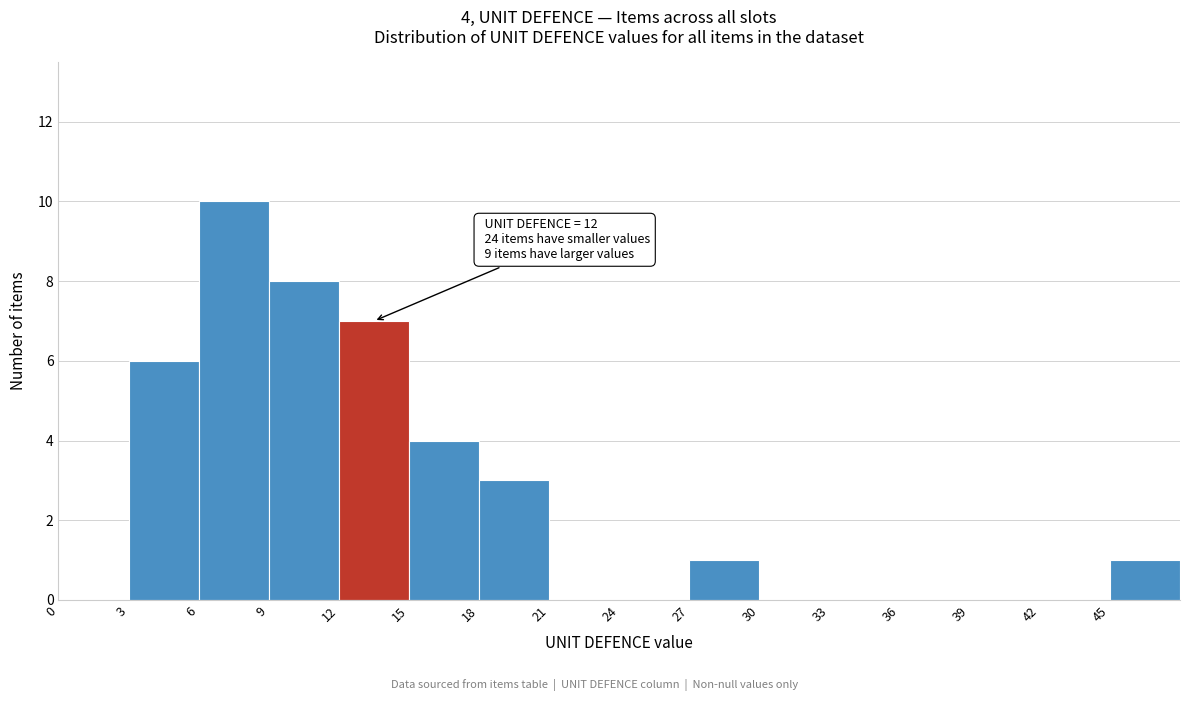

Over which range of the x-axis is the bar tallest?

6 to 9